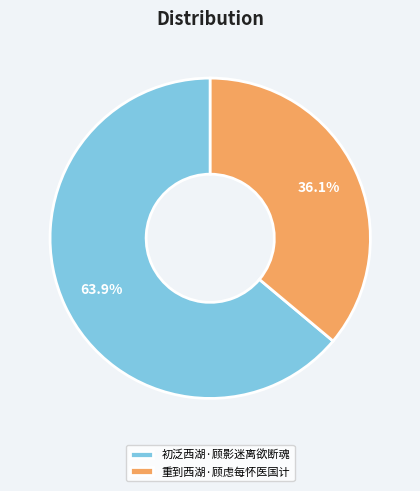

How much of the chart is everything except 重到西湖·顾虑每怀医国计?

63.9%